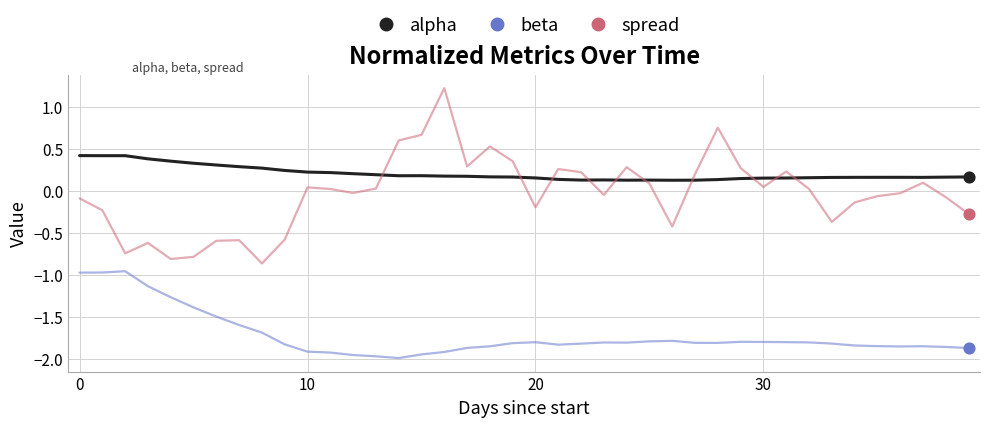

Which series has the largest total across all categories?

alpha